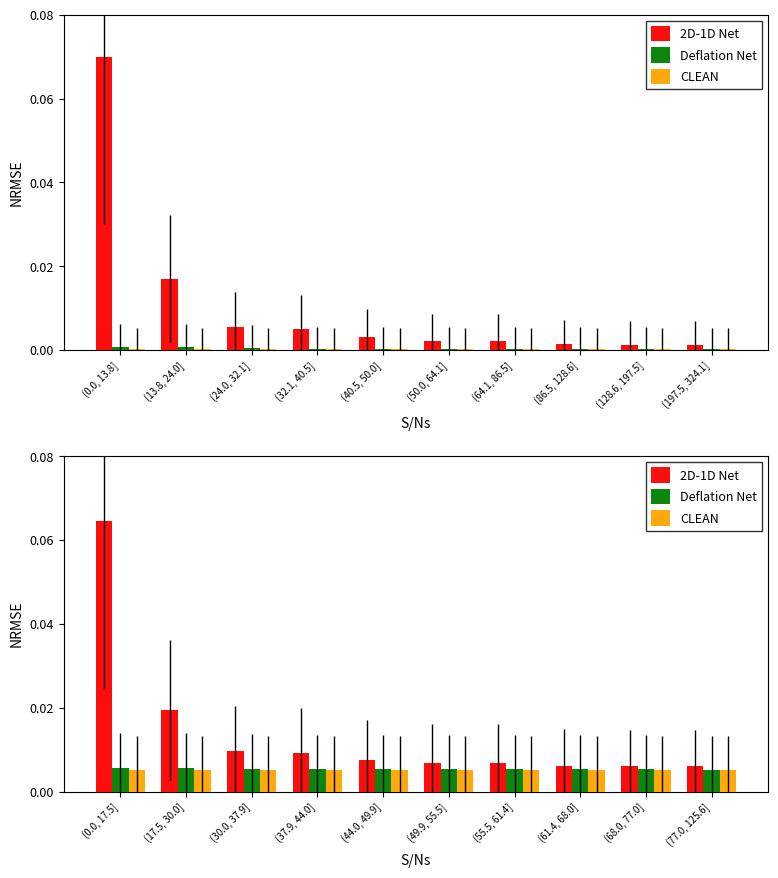

Where is CLEAN nearest to the value 0?

(0.0, 17.5]